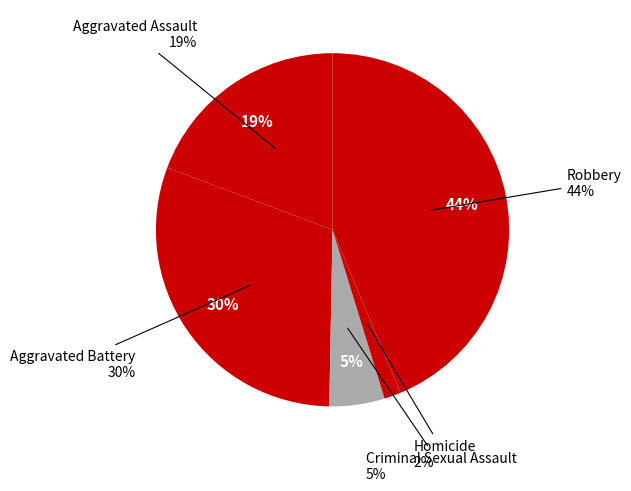

Is it true that Aggravated Assault is 33% of the pie?

False